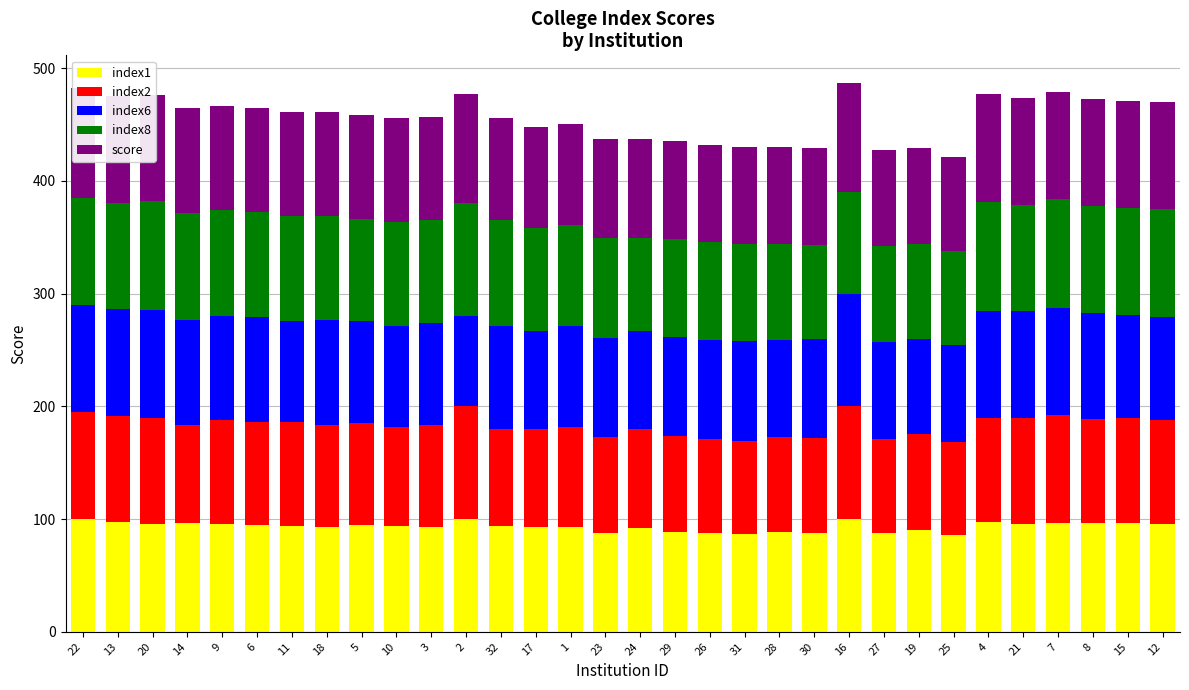

What is the value of the index6 bar at the 23rd from the left?

100.0